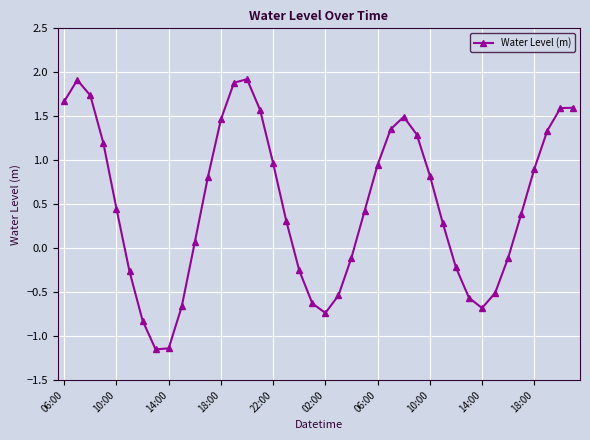

What is the greatest value displayed?

1.9